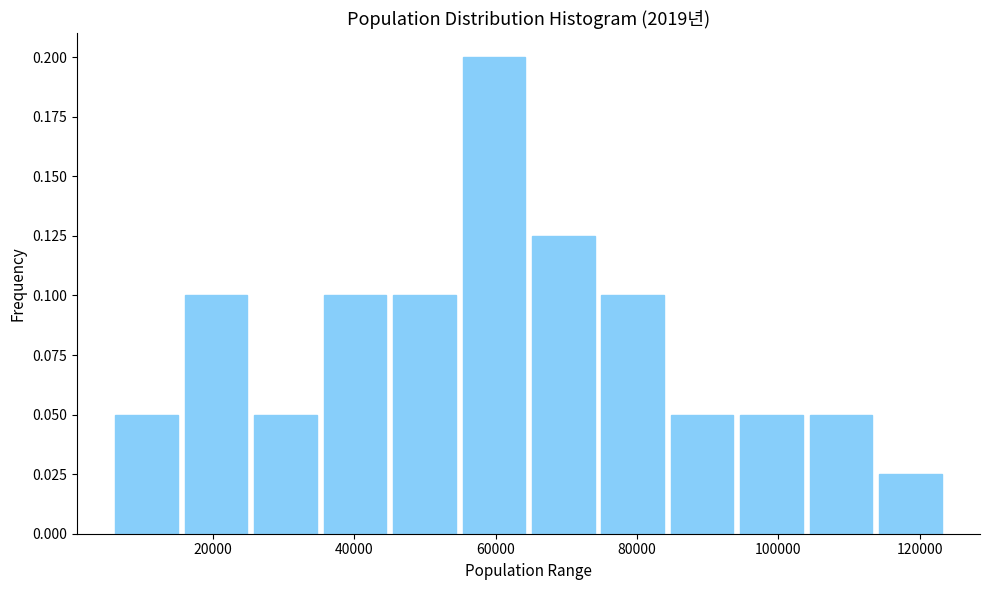

What is the height of the bar covering 94000 to 104000 on the x-axis? Neither the bar edges nor the heights are printed on the chart, so give them approximately, as read against the axes.

0.050